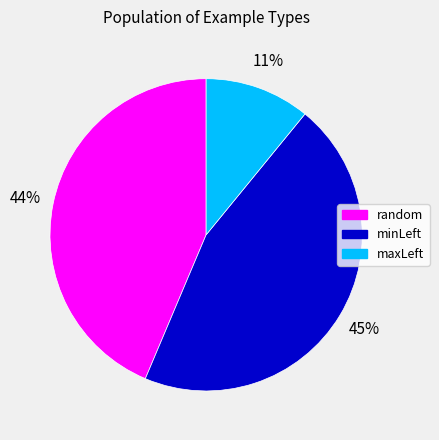

To the nearest percent, what is the combined percentage of minLeft and random?

89%